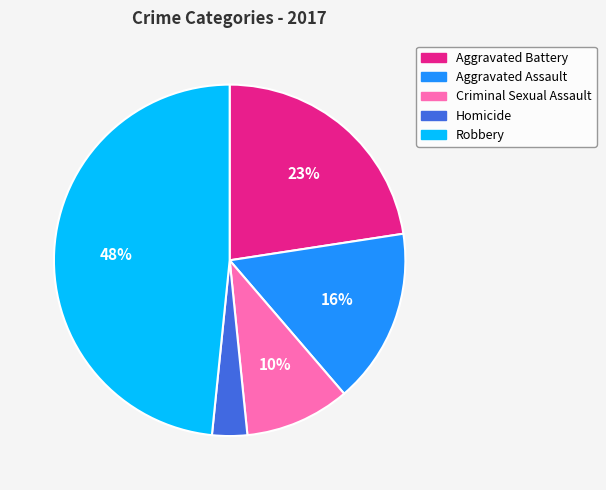

Is it true that Criminal Sexual Assault is 10% of the pie?

True